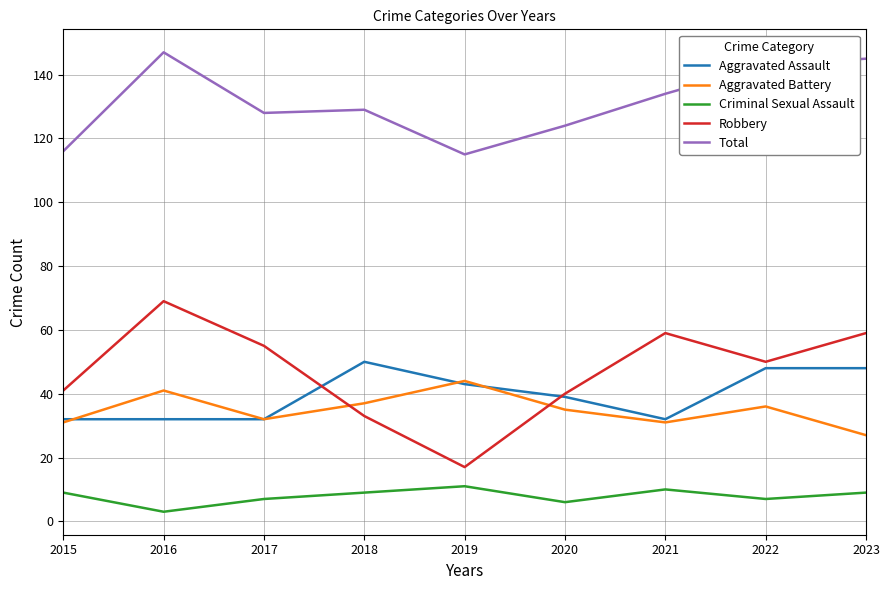

Which series has the largest range (max minus min)?

Robbery